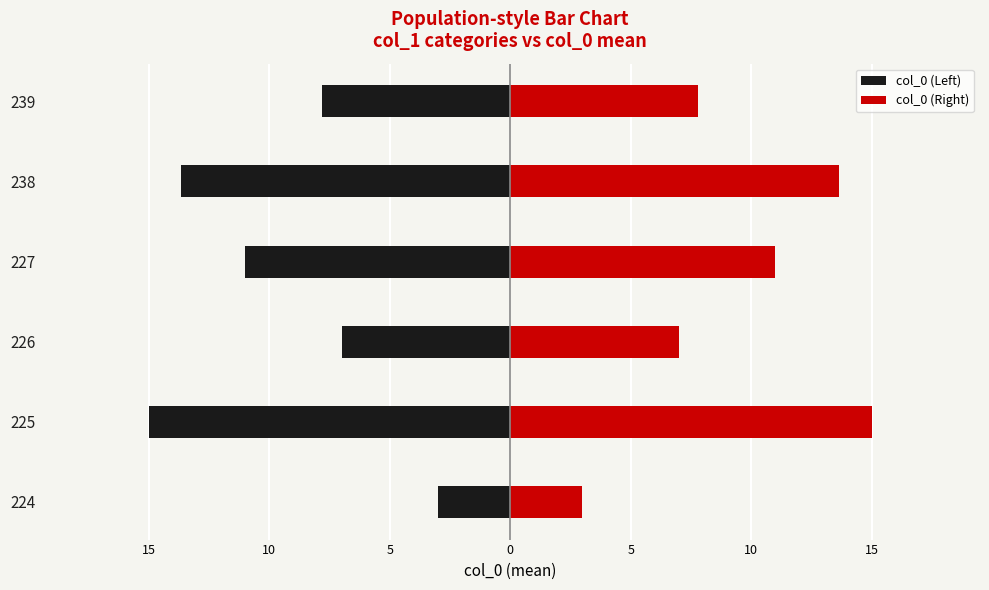

Reading left to right, list all the values displayed in this chart.

col_0 (Left): -3.0	-15.0	-7.0	-11.0	-13.7	-7.8
col_0 (Right): 3.0	15.0	7.0	11.0	13.7	7.8